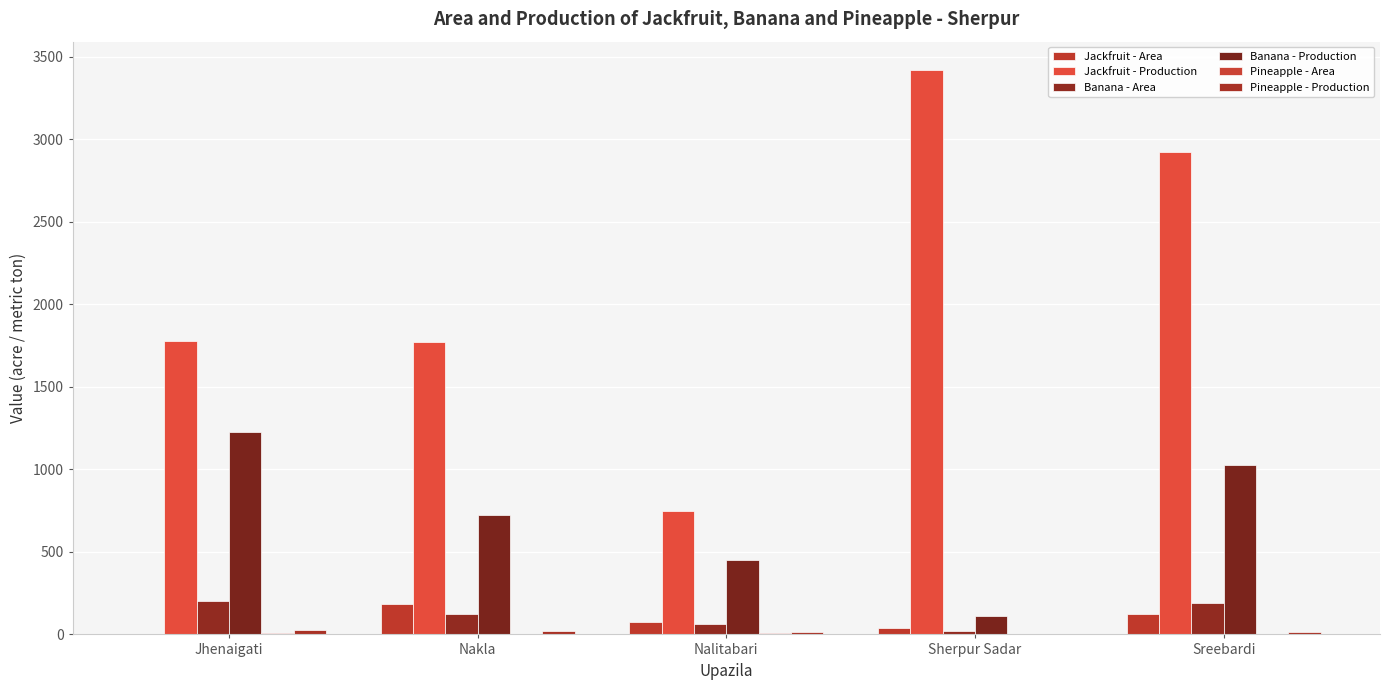

The value of Banana - Production at Nakla is 721. True or false?

True